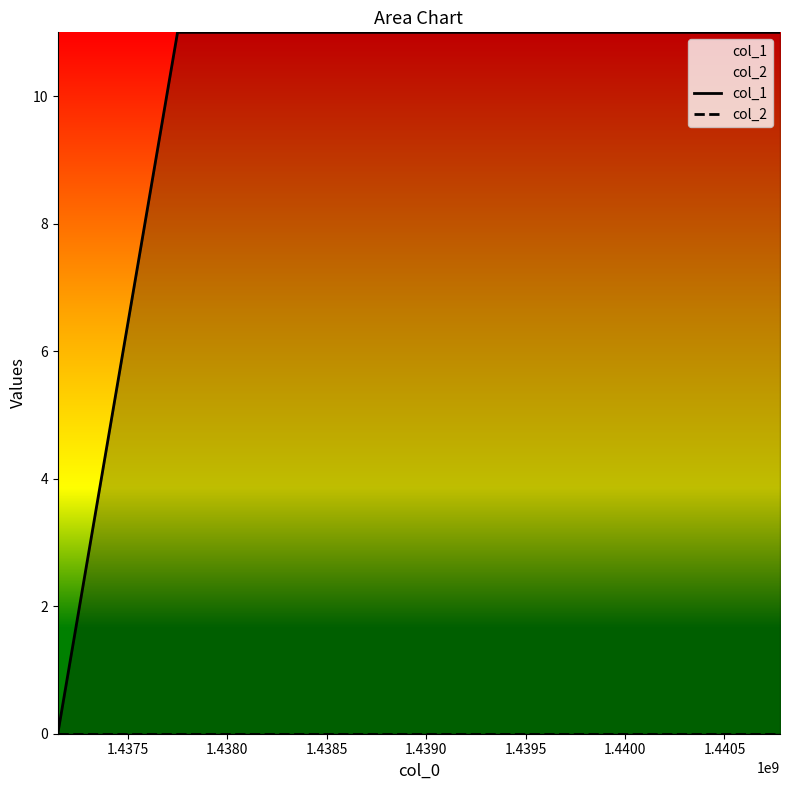

Between 1.4375 and 1.4380, which series saw the biggest shift?

col_1